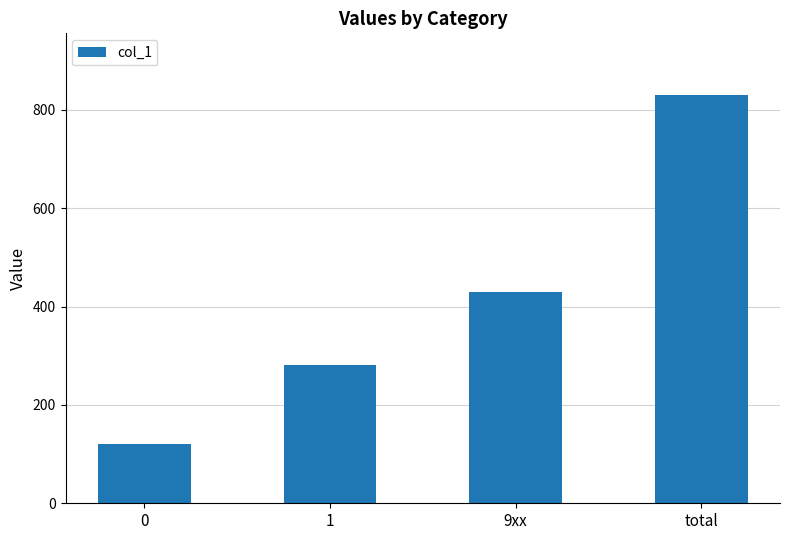

What is the sum of the values at 9xx and total?

1260